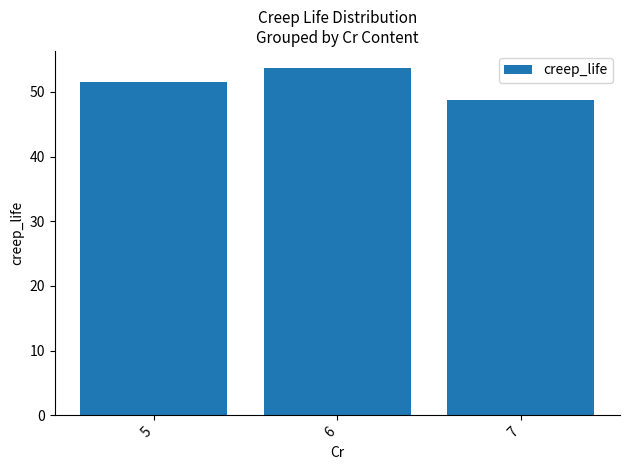

What is the average value?

51.3